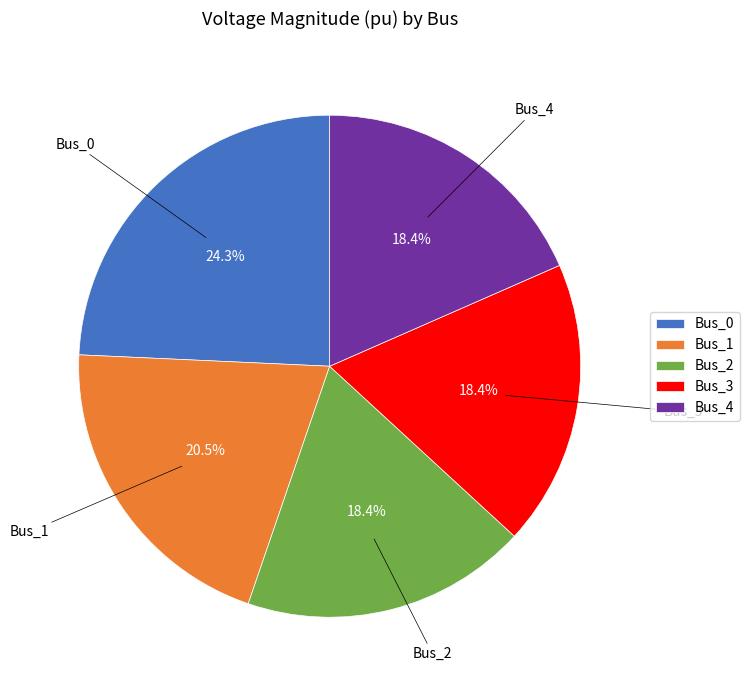

Combined, do Bus_1 and Bus_0 account for over 50%?

No